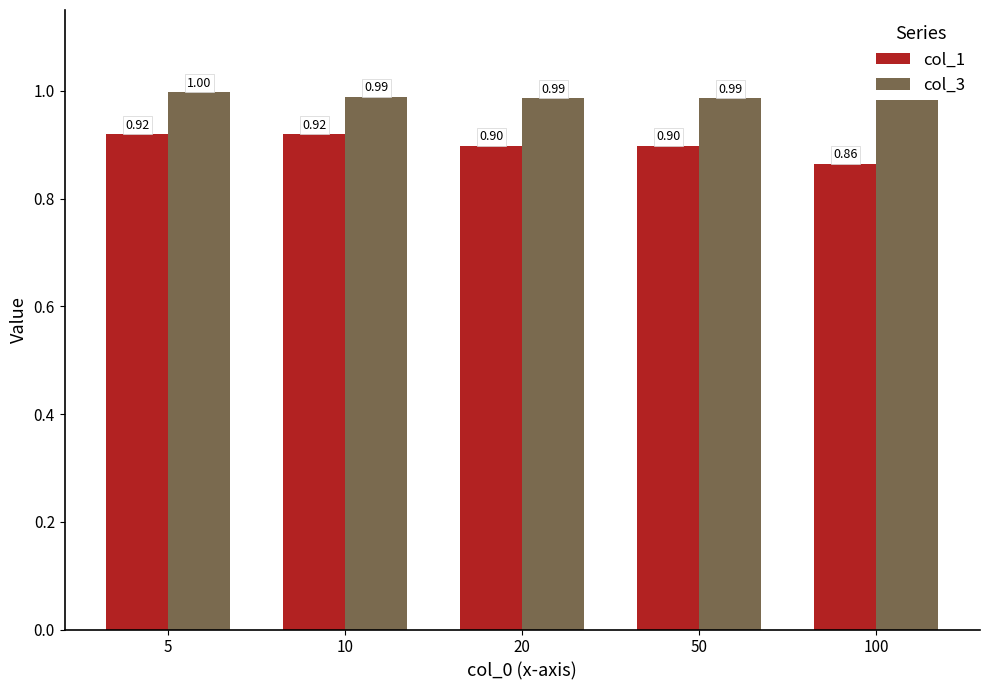

What is the sum of the col_1 values at 10 and 20?

1.8